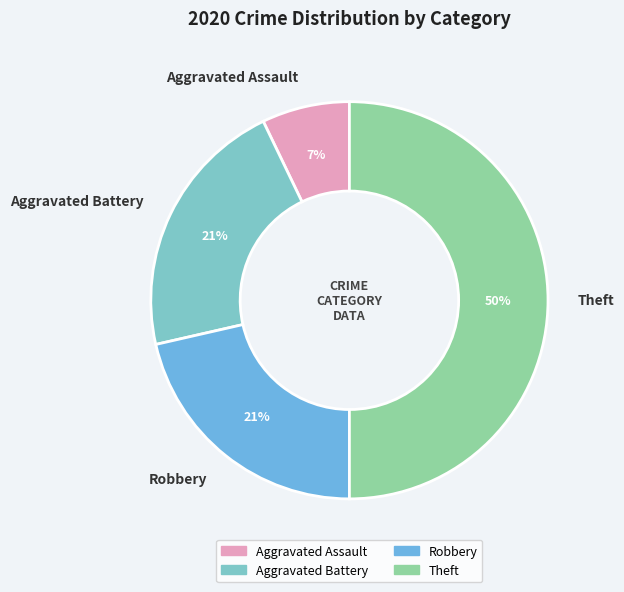

Which slice is the smallest?

Aggravated Assault